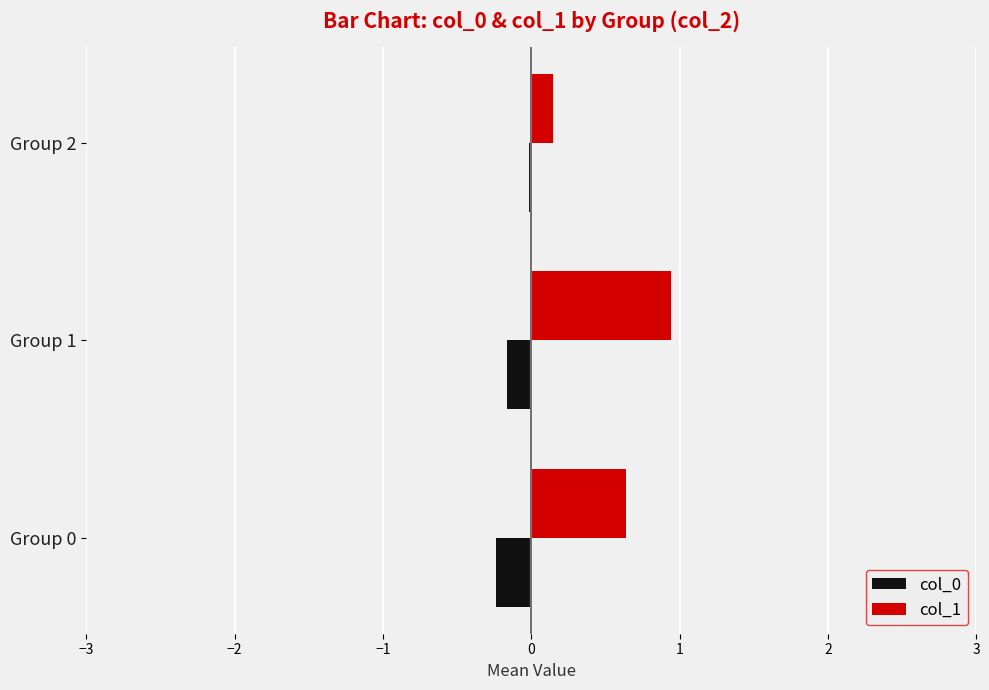

Is the value of col_0 at Group 2 greater than the value of col_1 at Group 1?

No